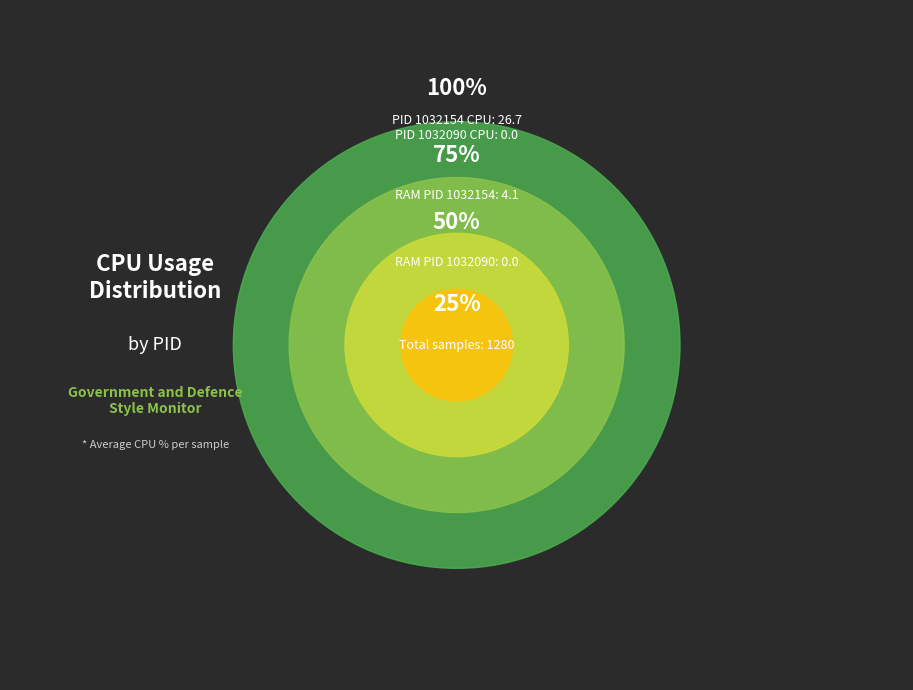

Do 1032154 and 1032090 together represent more than half of the pie?

Yes